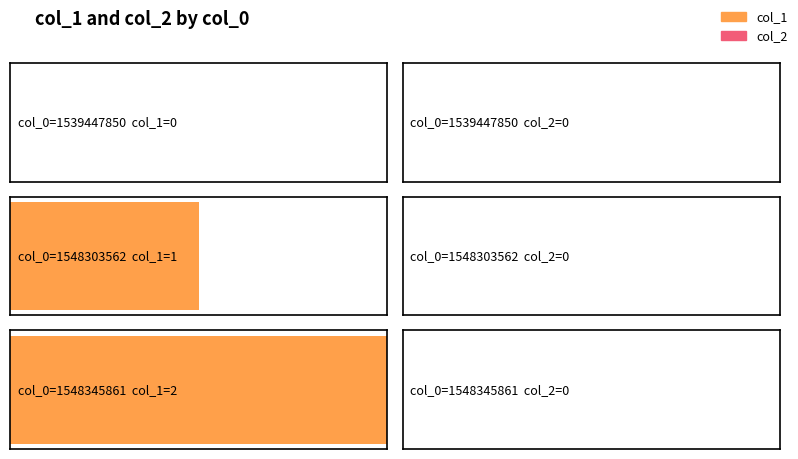

Count the number of data series in this chart.

2